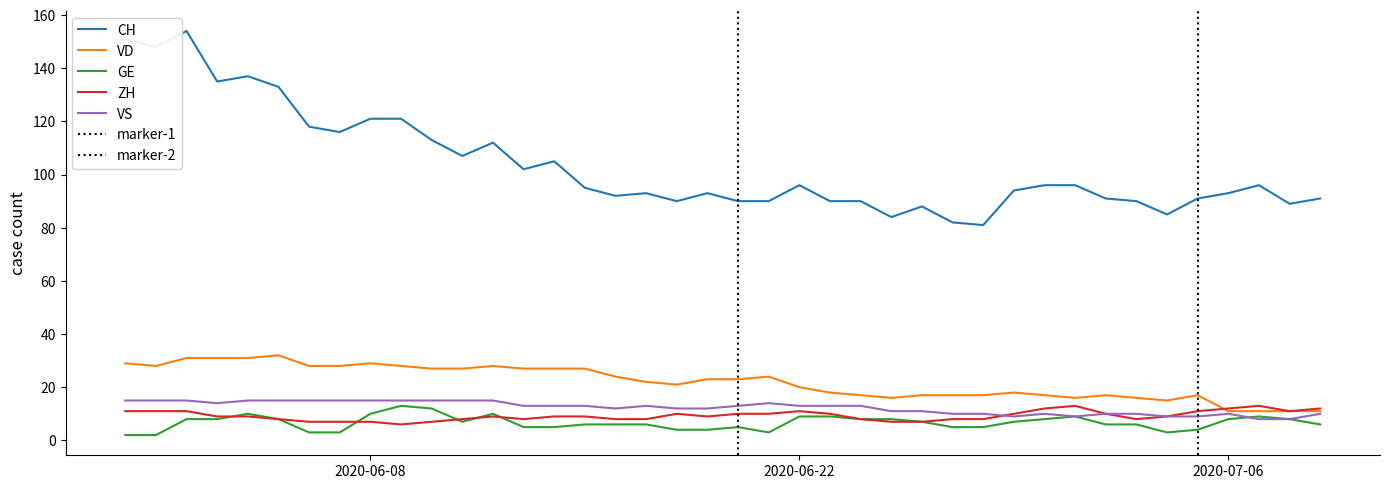

What is the difference between the maximum and second lowest values in the CH series?

72